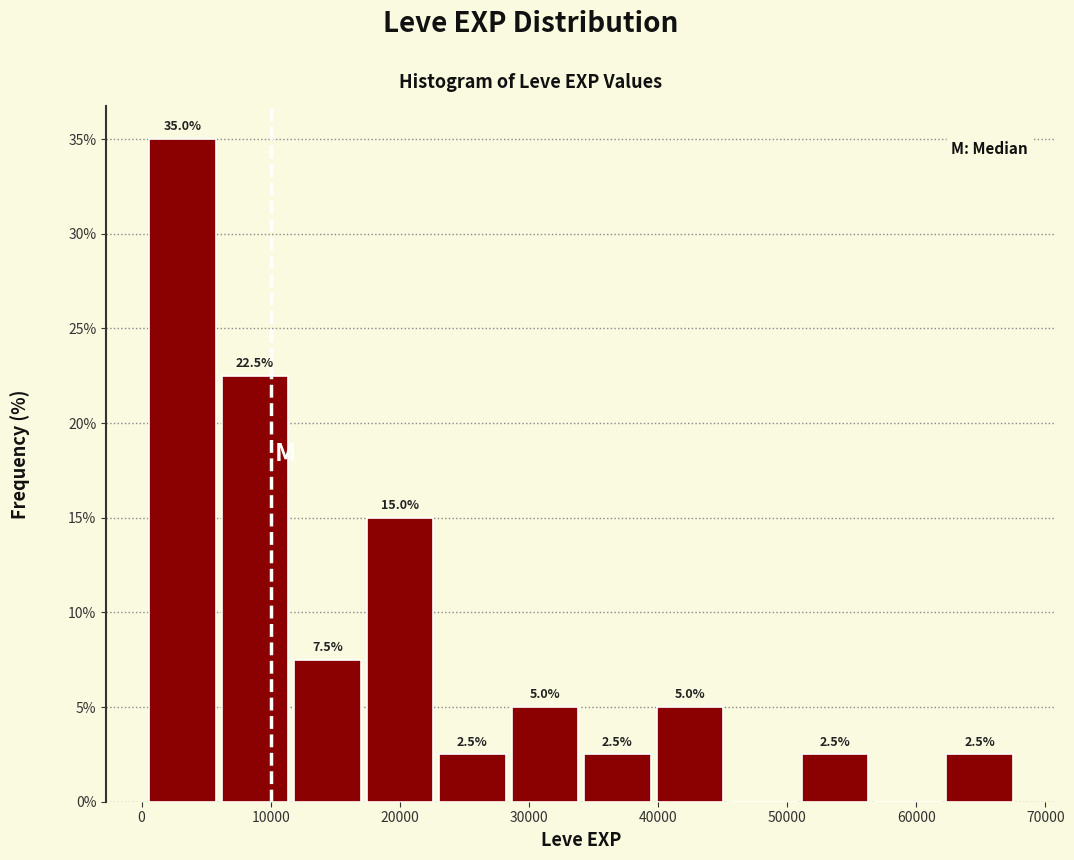

Which range on the x-axis has the tallest bar?

0 to 6000